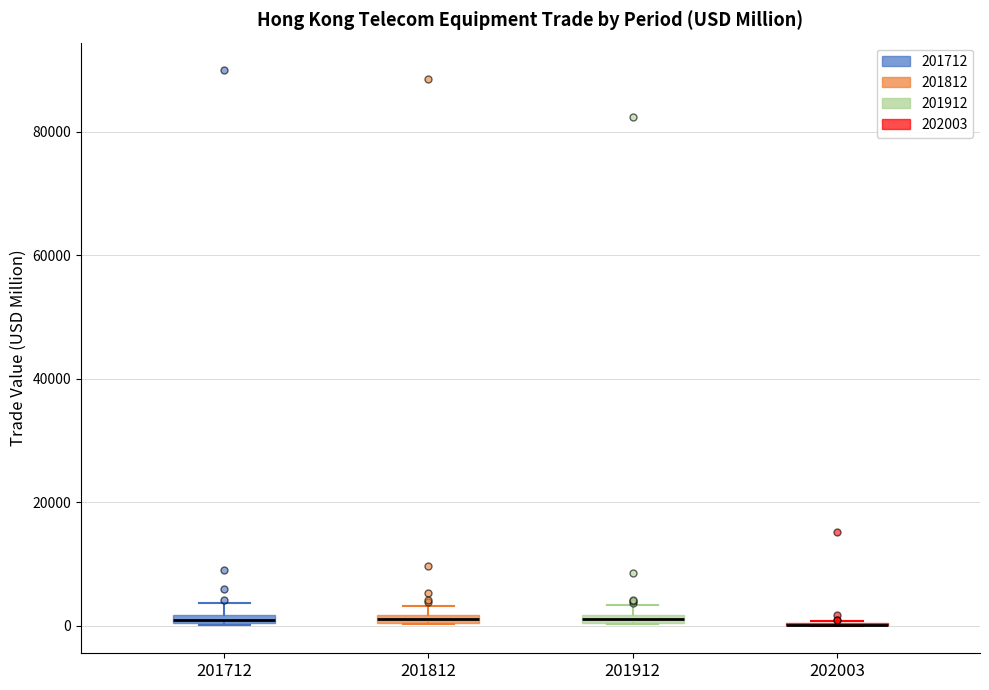

Where is the lower edge of the box at x = 201812 on the y-axis? The values are not printed on the chart, so give them approximately, as read against the axis.

0